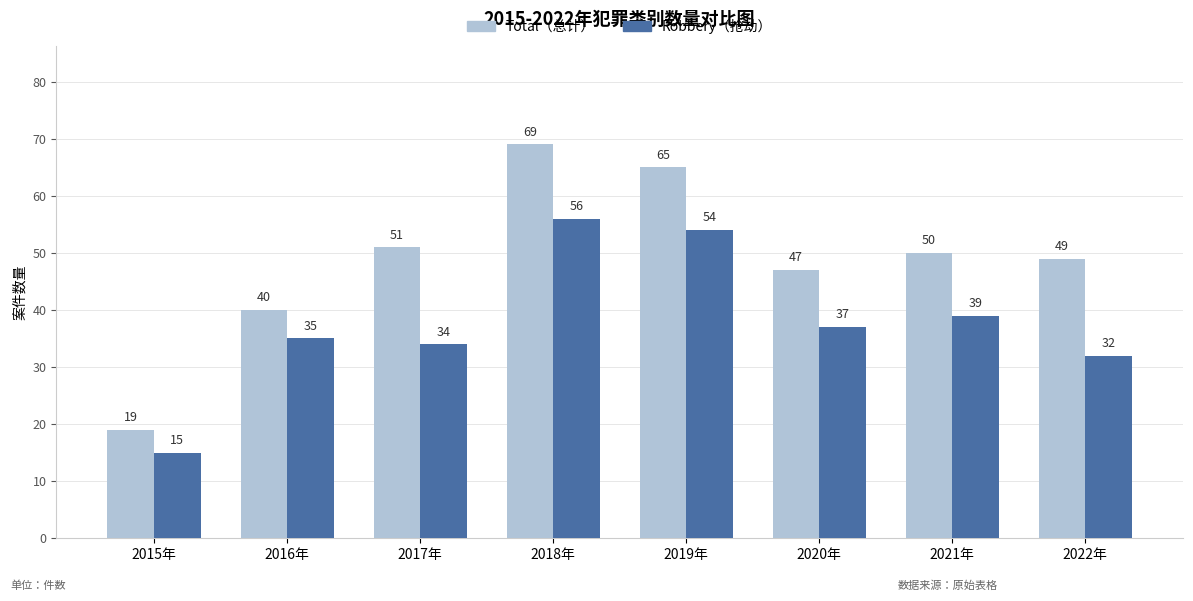

What is the minimum value shown in the chart?

15